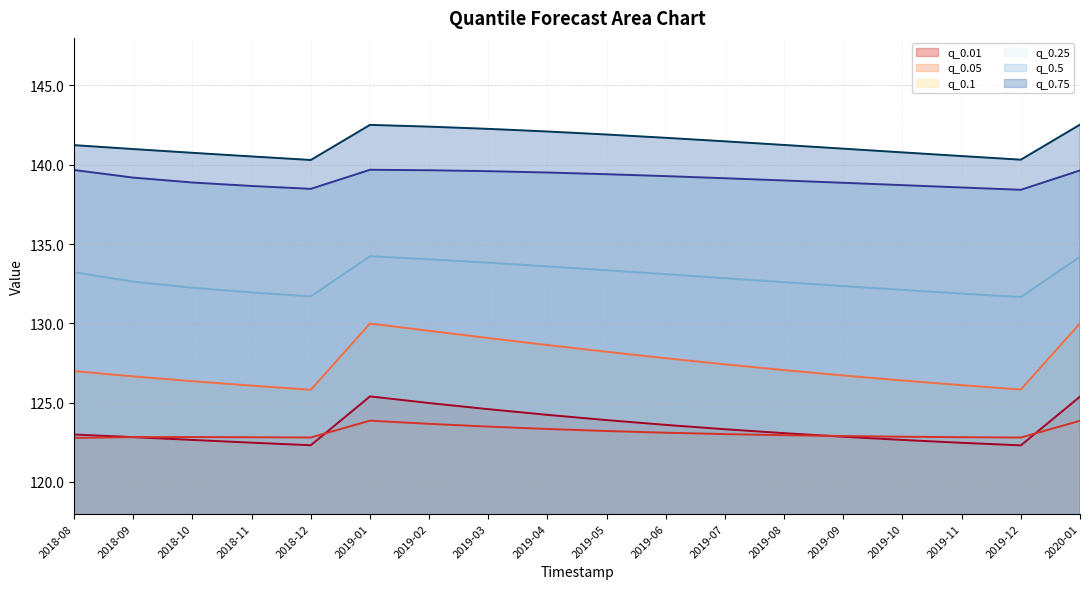

How many data points in q_0.5 are less than 139?

7